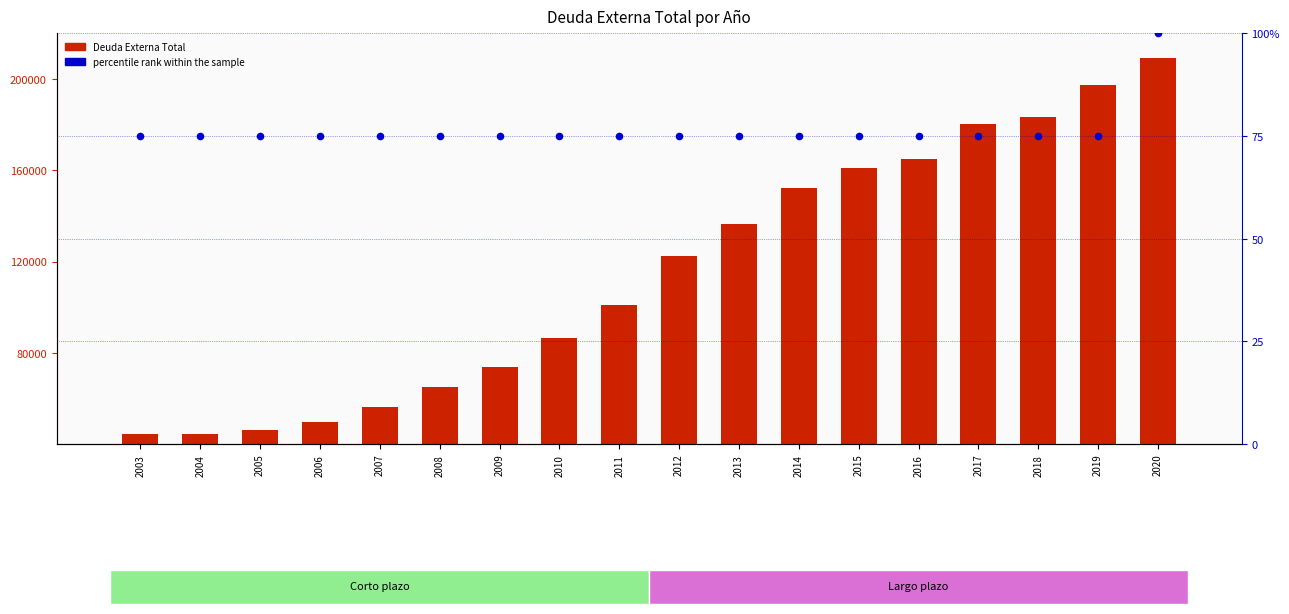

Which series has the largest total across all categories?

Deuda Externa Total